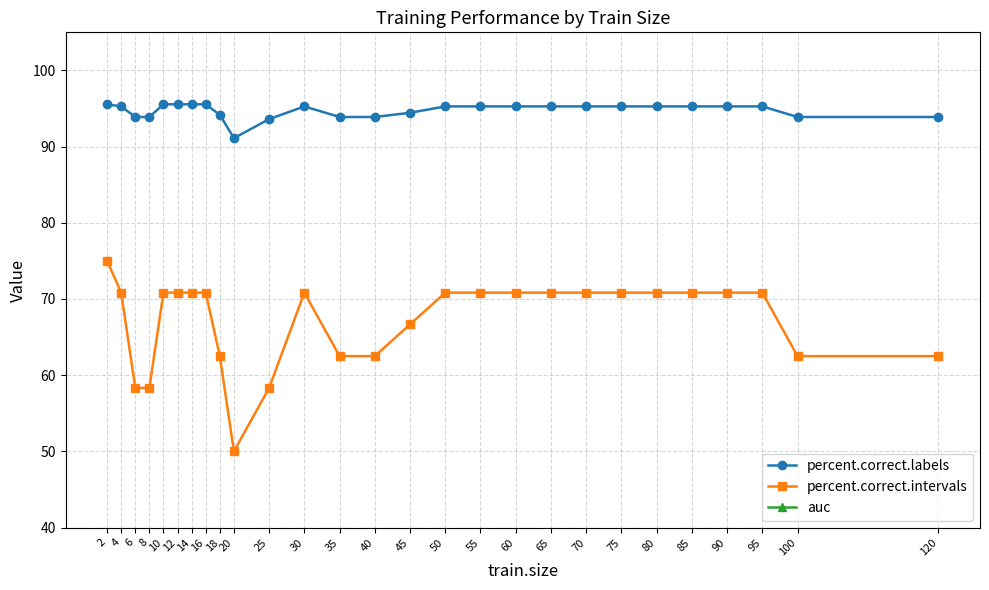

What is the minimum value shown in the chart?

1.0